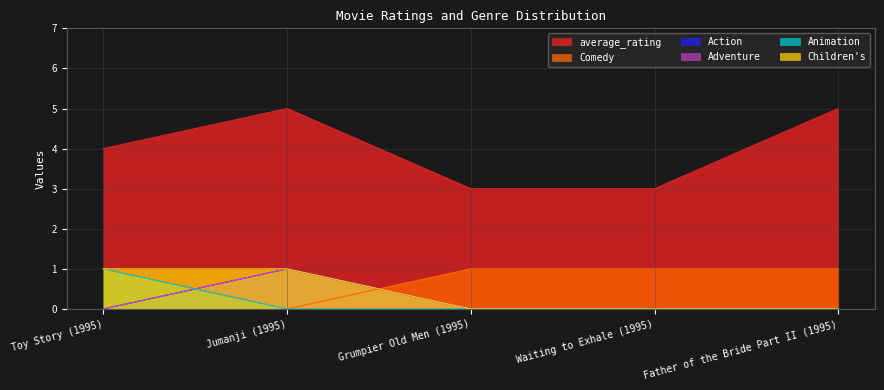

Does the chart have visible grid lines?

Yes